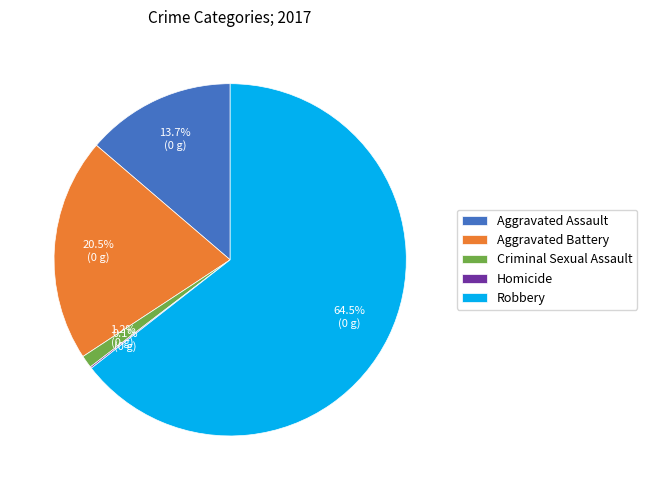

Which category has the biggest portion of the pie?

Robbery